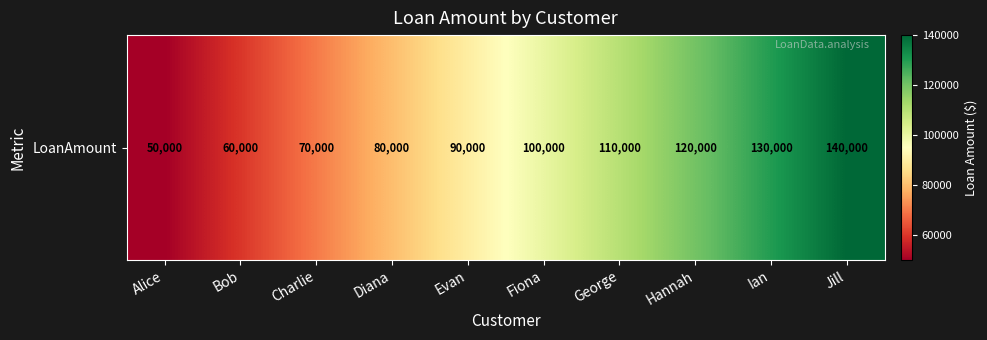

Reading left to right, extract all data points from this chart.

Alice=50000	Bob=60000	Charlie=70000	Diana=80000	Evan=90000	Fiona=100000	George=110000	Hannah=120000	Ian=130000	Jill=140000